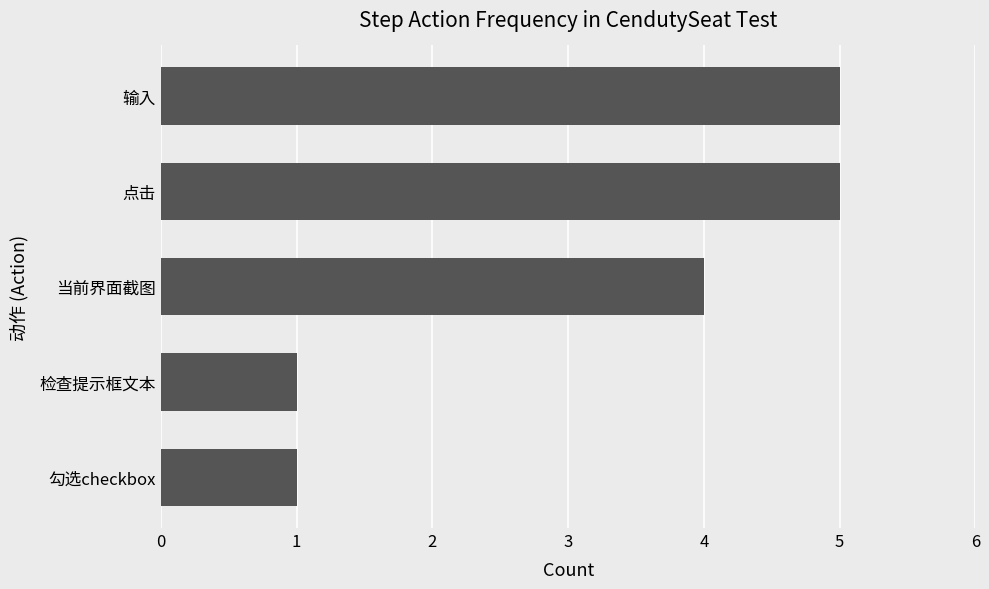

Are the bars horizontal?

Yes